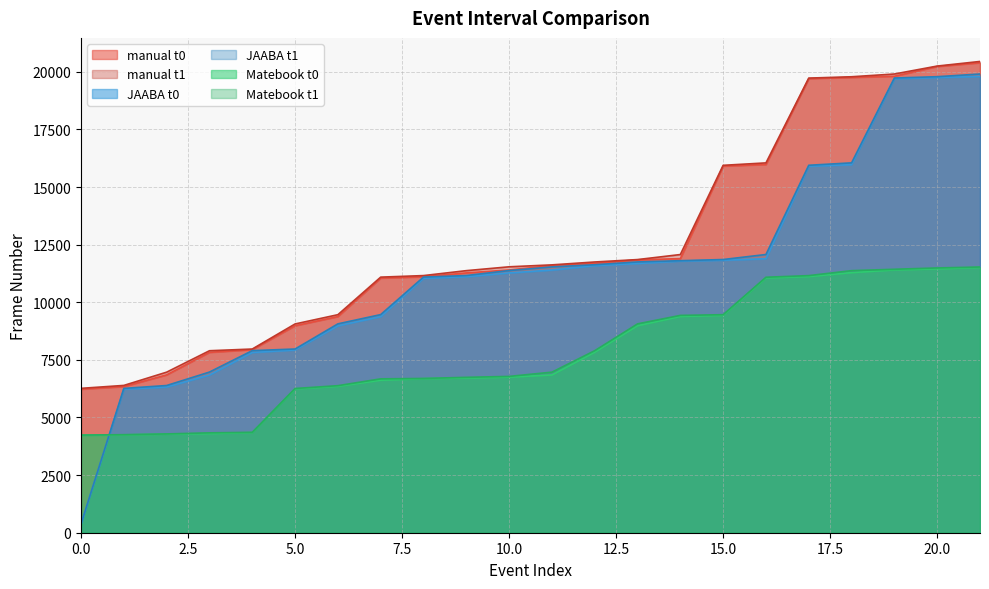

The value of Matebook t1 at 10.0 is 3177. True or false?

False